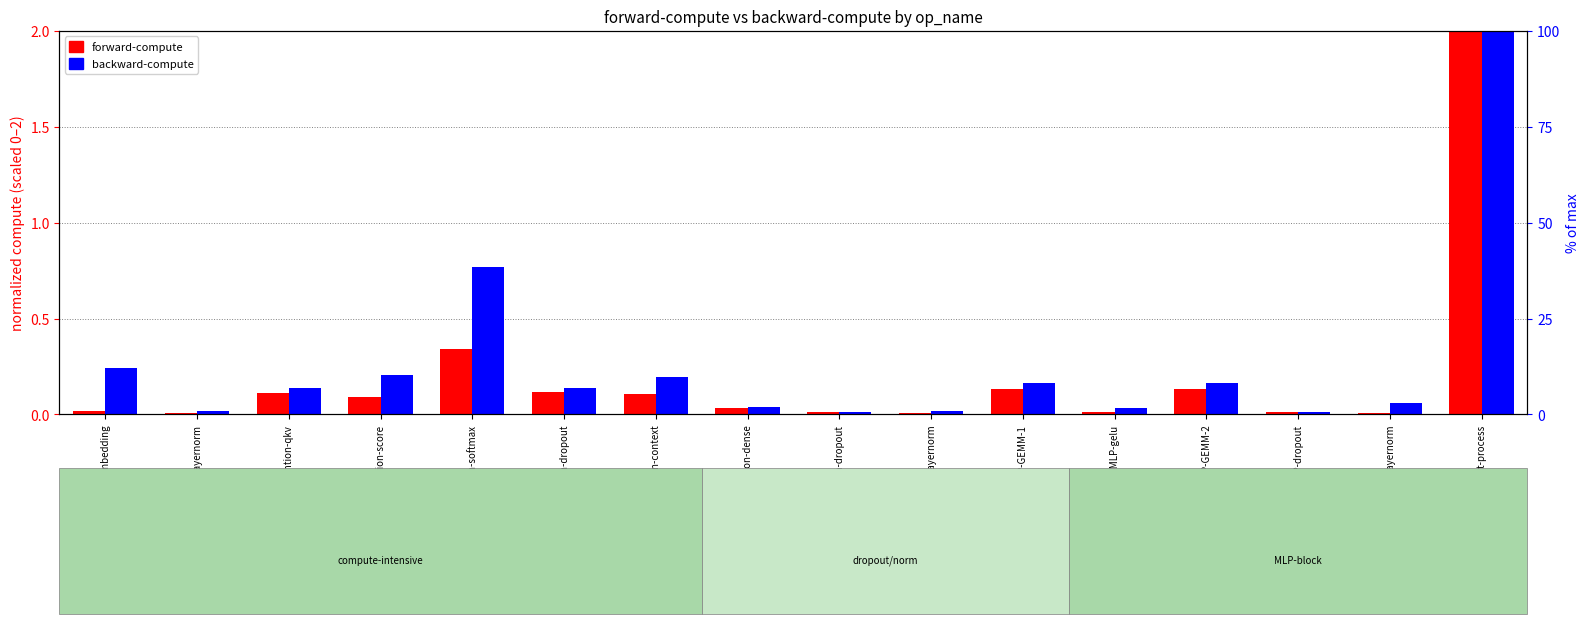

At which label is backward-compute closest to 1?

enc-attention-softmax